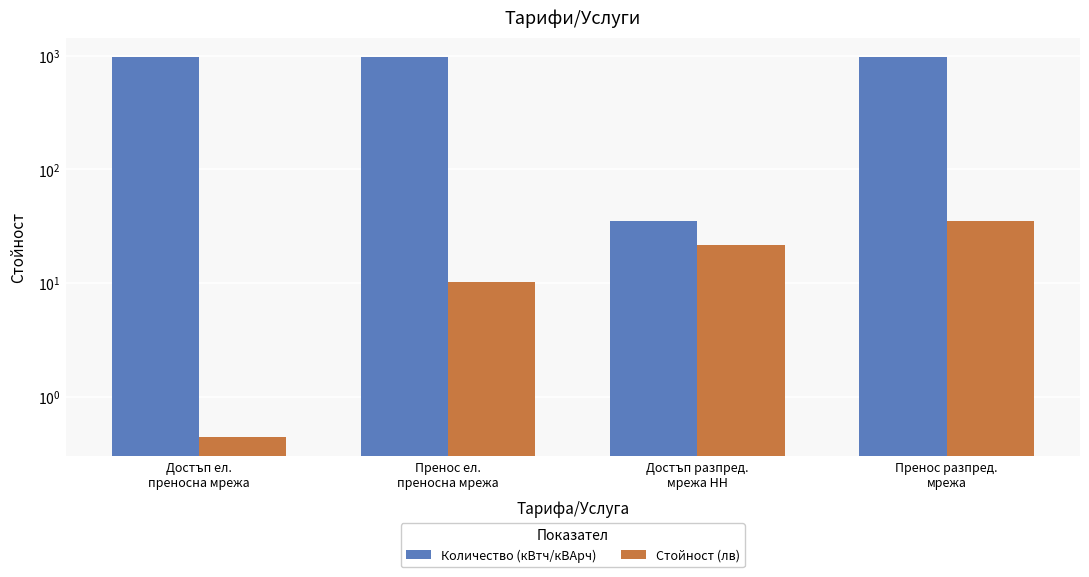

List the series in order of their overall mean, highest first.

Количество (кВтч/кВАрч), Стойност (лв)